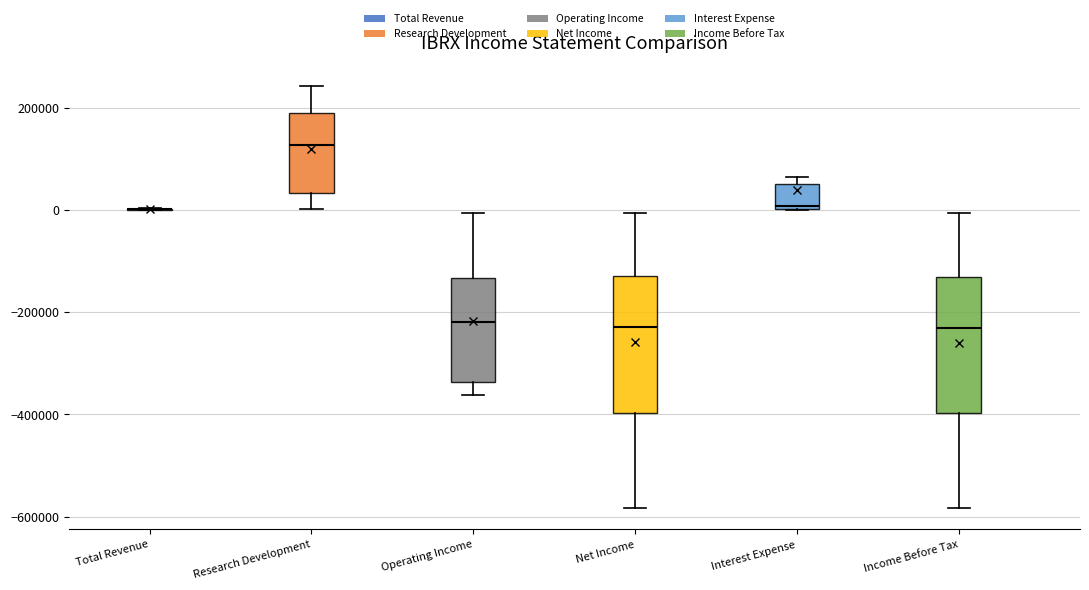

Reading left to right, transcribe this box plot: for each box, give where its median line is, the range the box spans, and where its two whiskers end, as read against the y-axis. The values are not printed on the chart, so give them approximately, as read against the axis.

Total Revenue: box collapsed to a line at 0, whiskers 0 to 0
Research Development: median 120000, box 40000 to 200000, whiskers 0 to 240000
Operating Income: median -220000, box -340000 to -140000, whiskers -360000 to 0
Net Income: median -220000, box -400000 to -140000, whiskers -580000 to 0
Interest Expense: median 0 (just above the box's lower edge), box 0 to 60000, whiskers 0 to 60000 (just above the box's upper edge)
Income Before Tax: median -240000, box -400000 to -140000, whiskers -580000 to 0